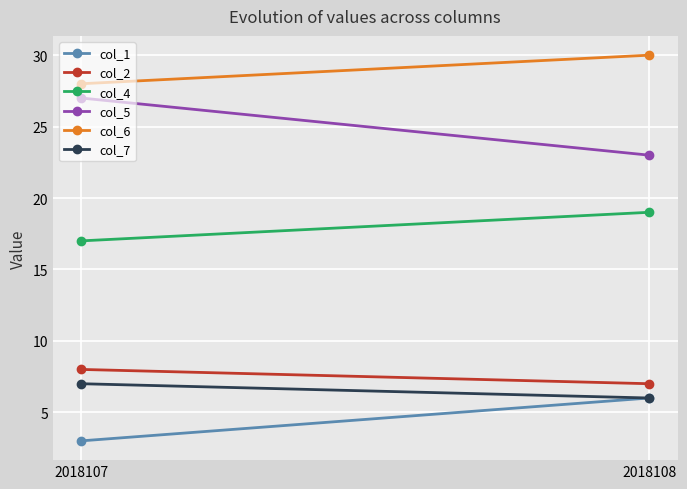

What is the value of the col_6 point at the 2nd from the left?

30